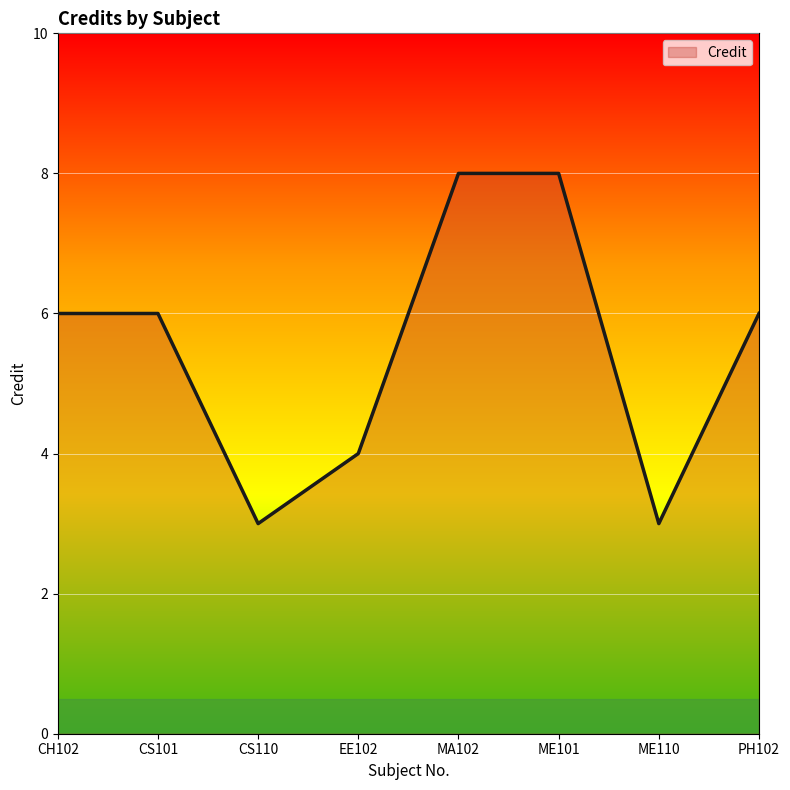

What position from the right is ME101?

3